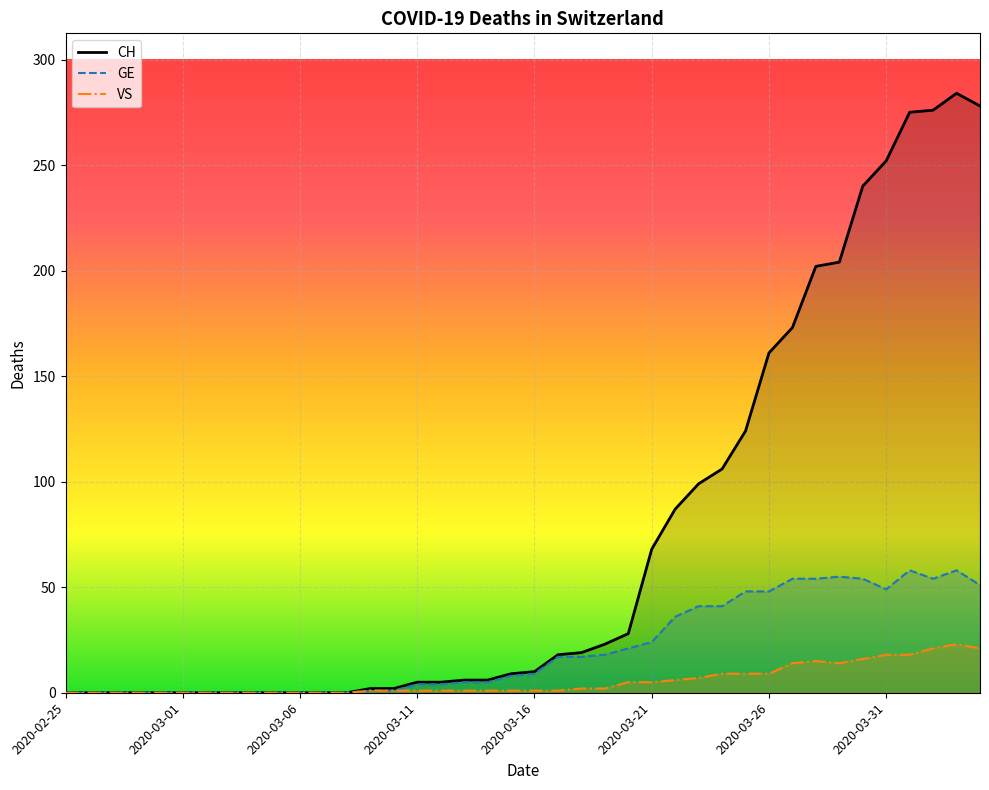

What are all the series names shown in the legend?

CH, GE, VS